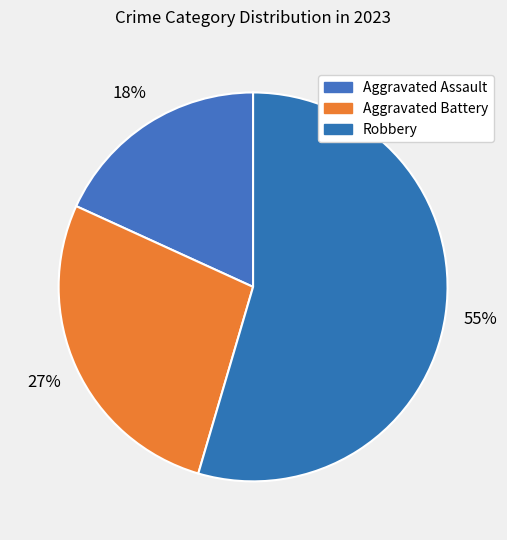

How many slices are in this pie chart?

3